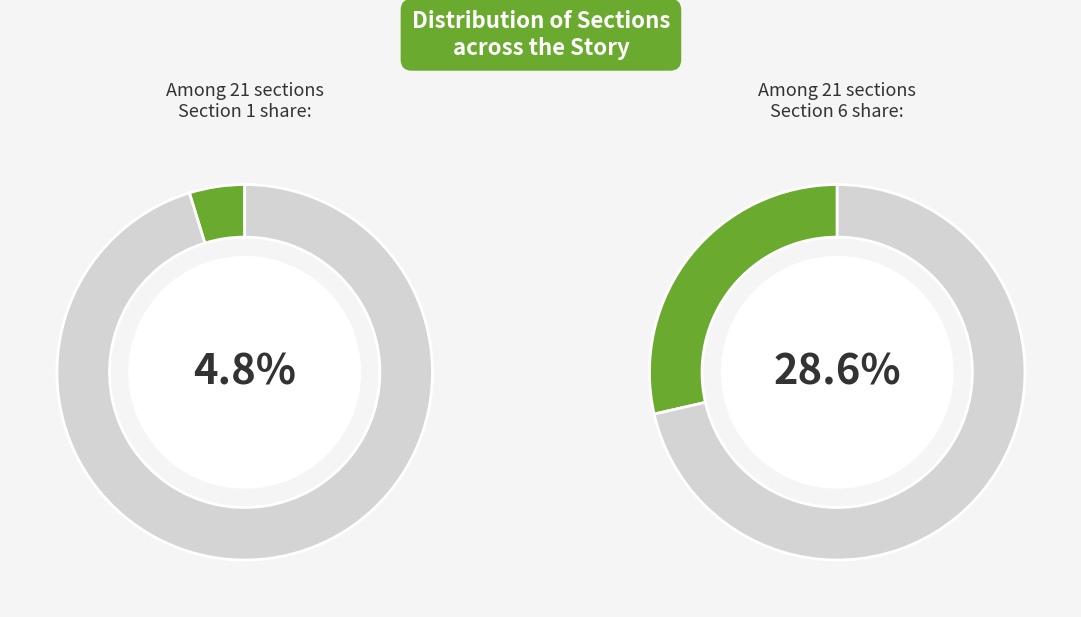

Is it true that Section 2 is 3% of the pie?

False